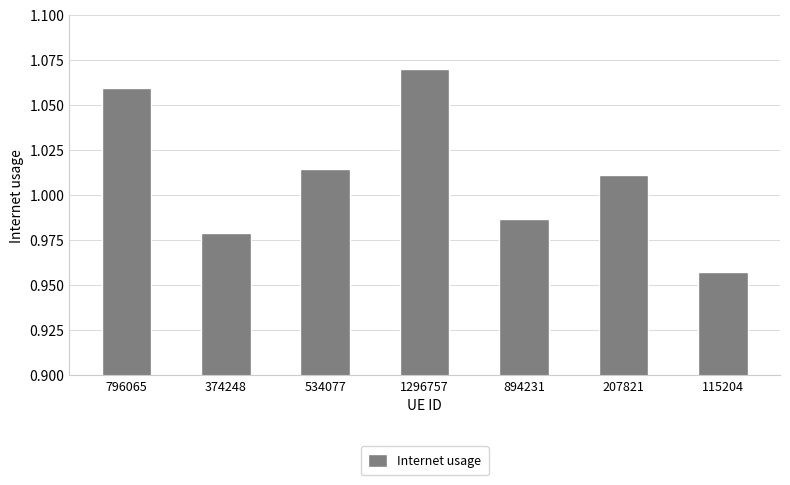

What is the difference between the maximum and minimum values?

0.1